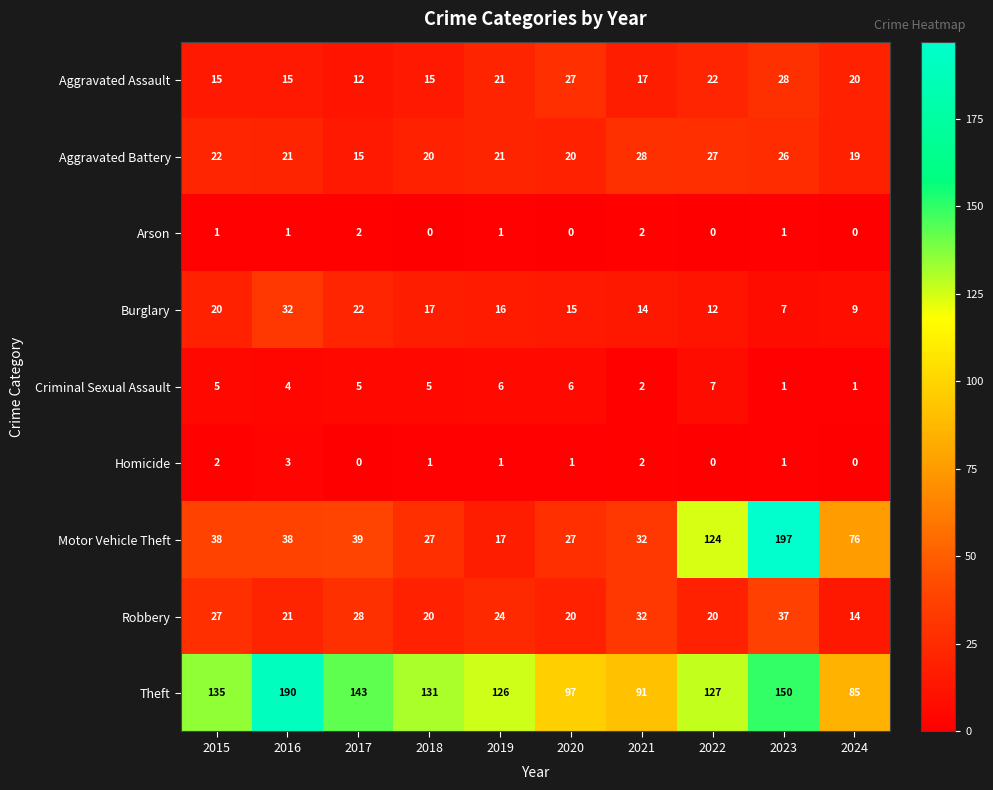

What is the difference between the second highest and second lowest values in the Aggravated Assault series?

12